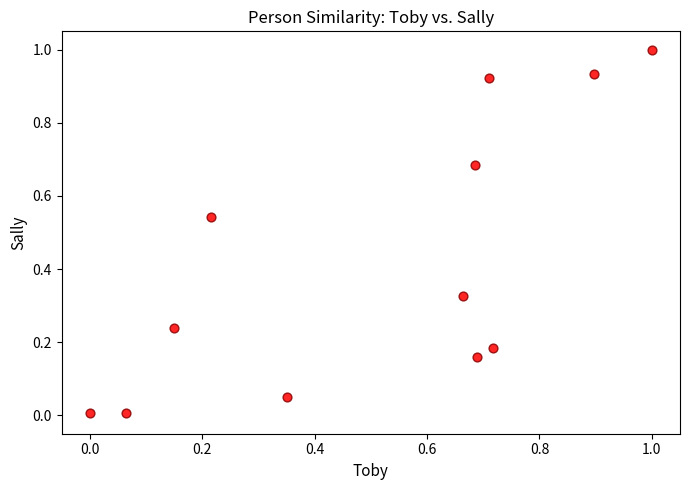

What is the range of X values (max minus min)?

1.0